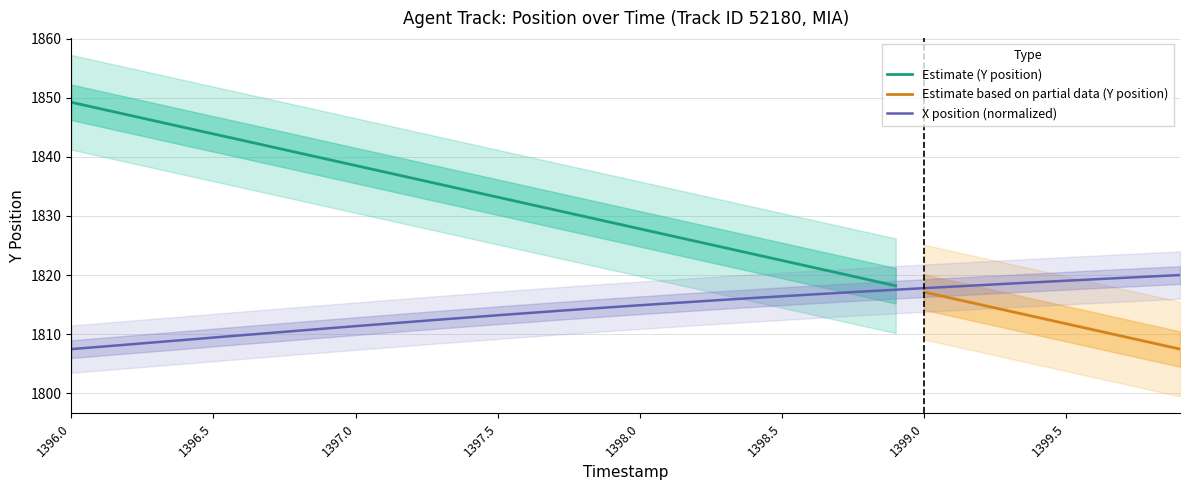

What is the value of the 3rd point from the left?

1808.3